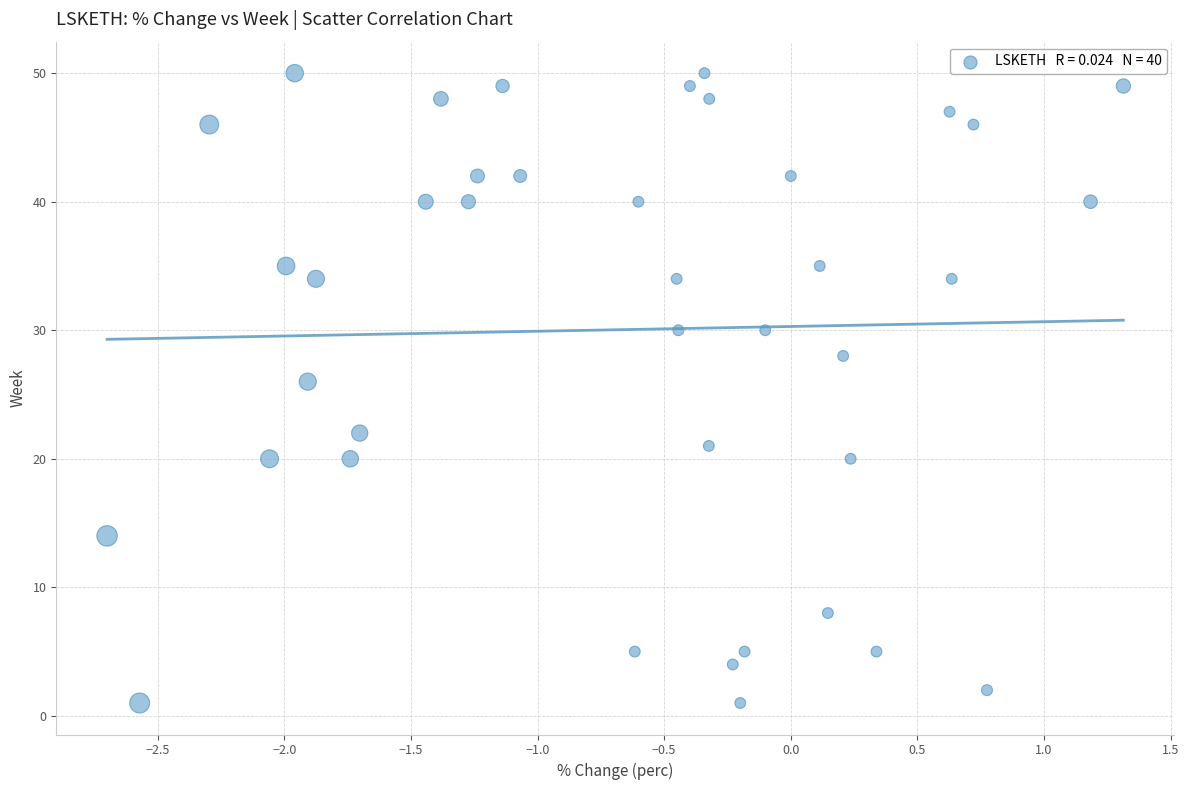

What is the range of Y values (max minus min)?

49